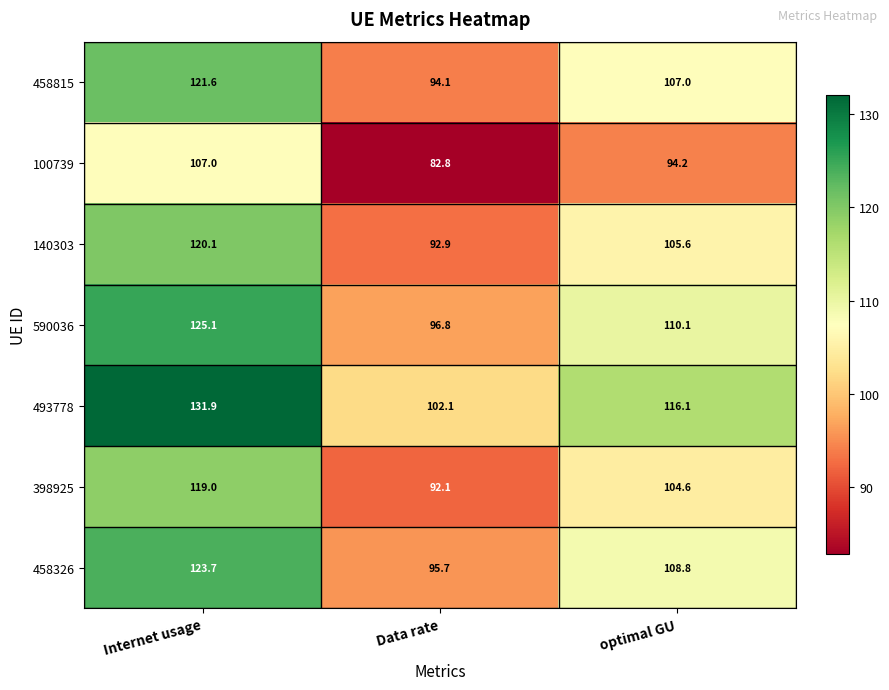

The 493778 series shows 131.9 at Internet usage. True or false?

True